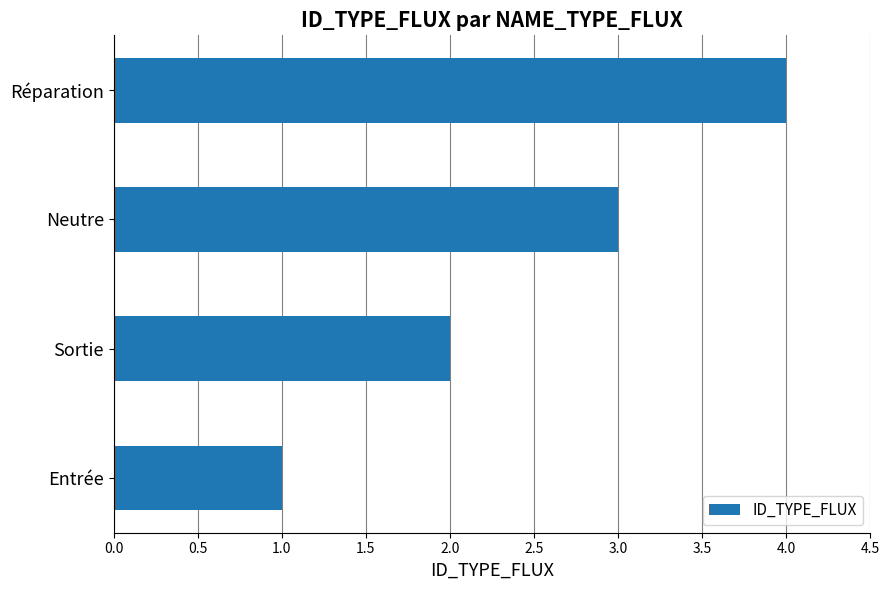

How many bars are there in total?

4